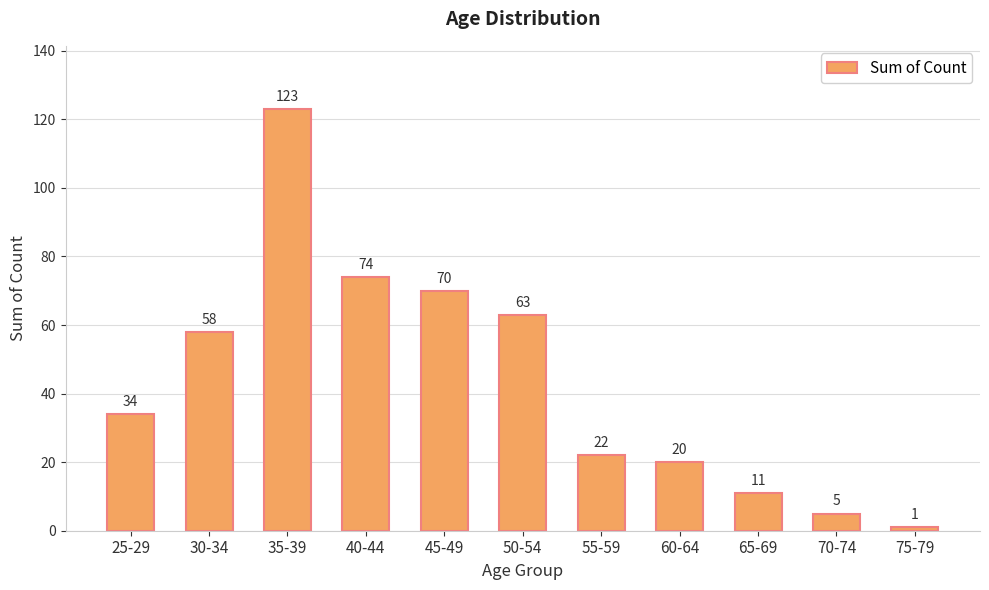

What is the difference between the maximum and second lowest values?

118